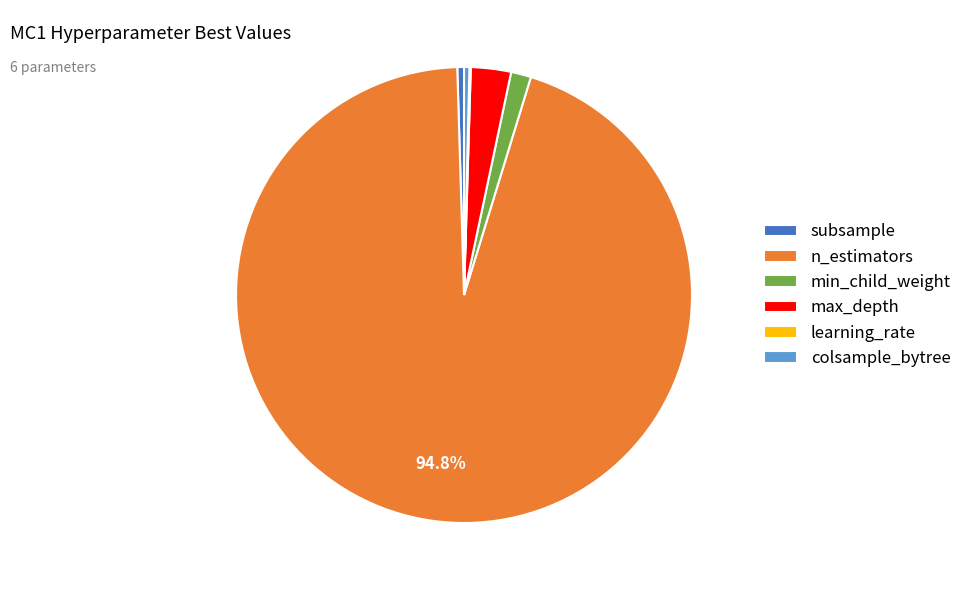

What percentage is NOT represented by n_estimators?

5.2%